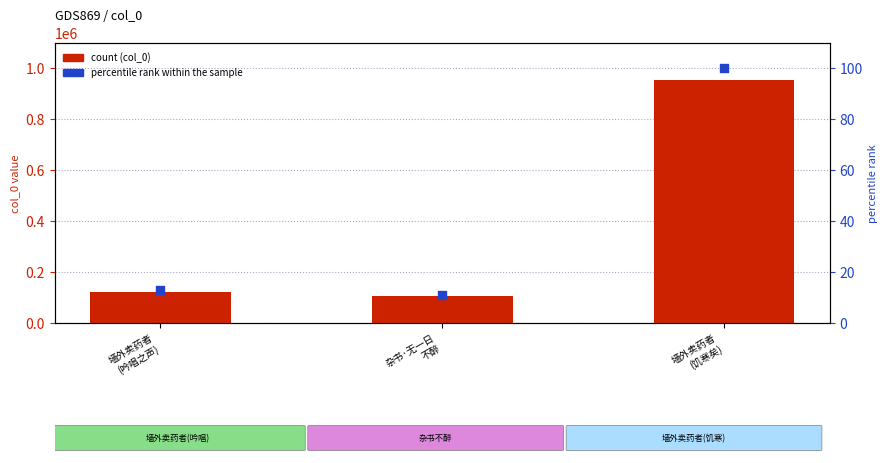

What are all the series names shown in the legend?

col_0, percentile rank within the sample